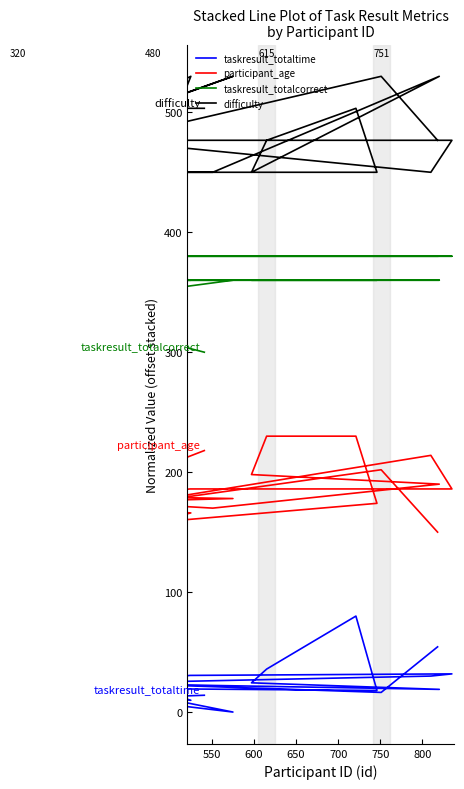

Rank the series by their average value, from lowest to highest.

taskresult_totaltime, participant_age, taskresult_totalcorrect, difficulty